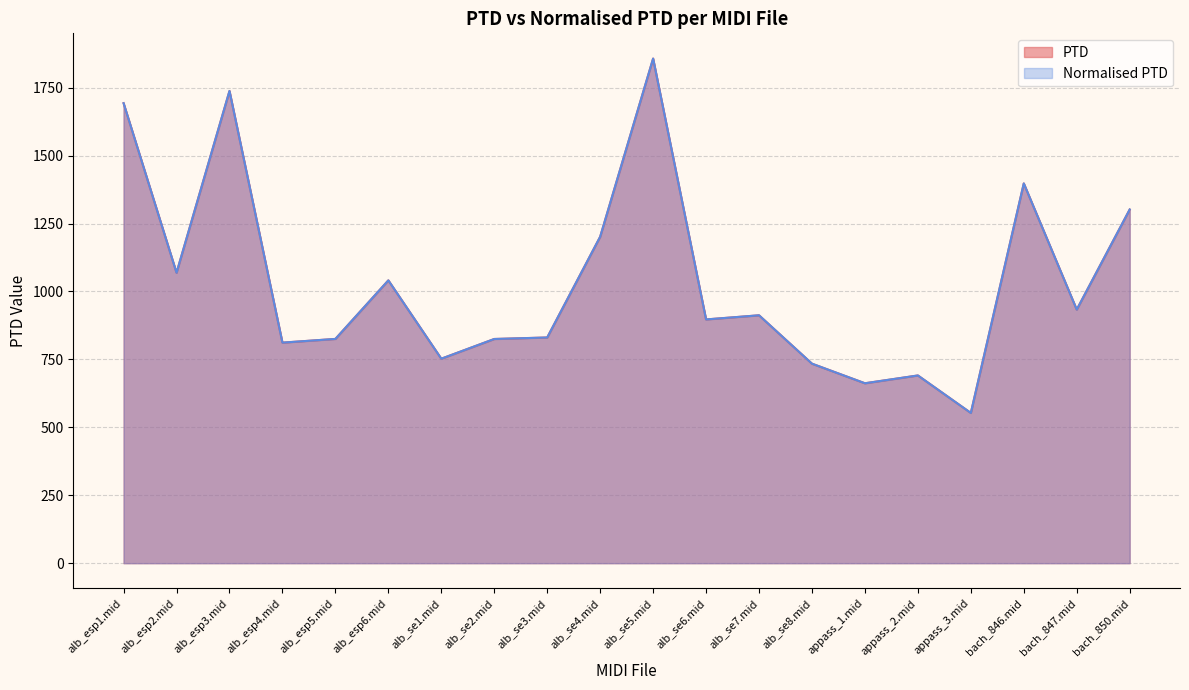

Which label corresponds to the largest value in the chart?

alb_se5.mid